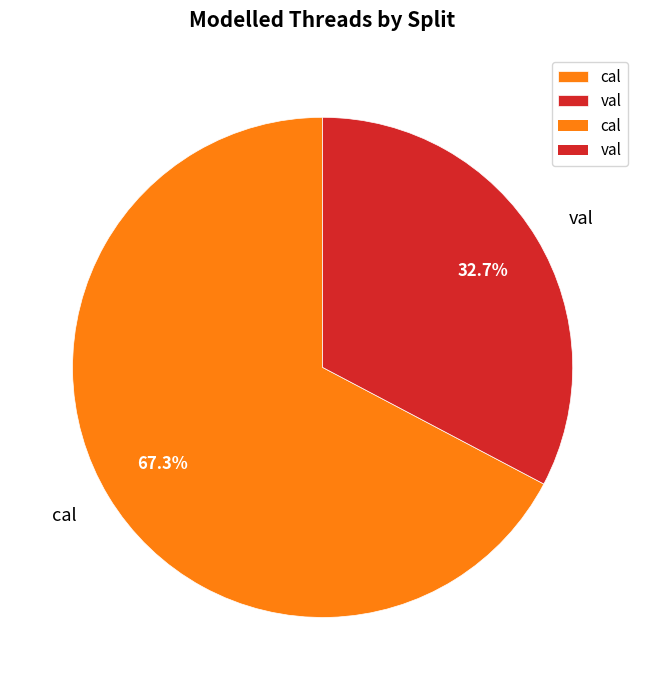

How many slices are in this pie chart?

2